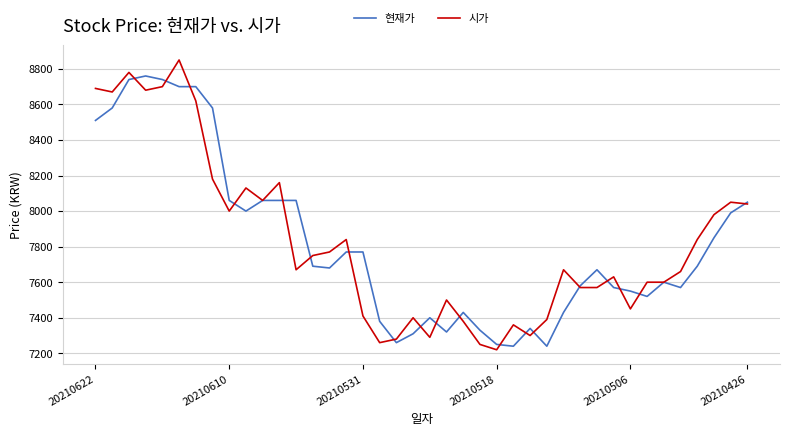

List the series in order of their peak value, highest first.

시가, 현재가